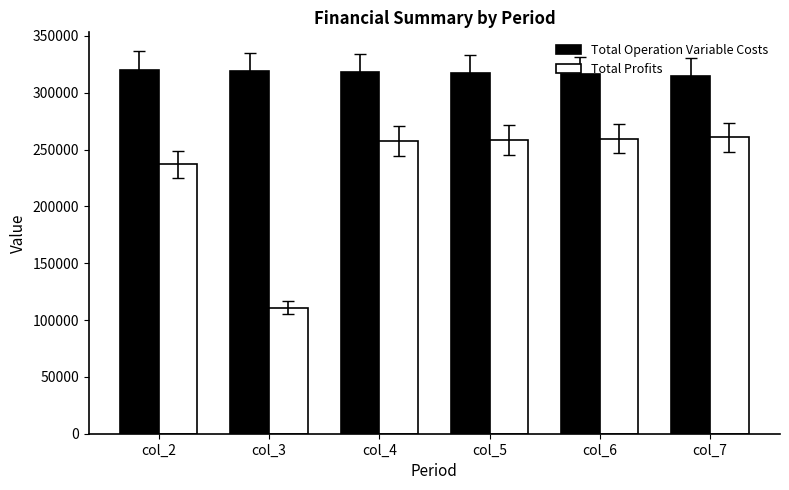

Which category has the lowest value across all series?

col_3